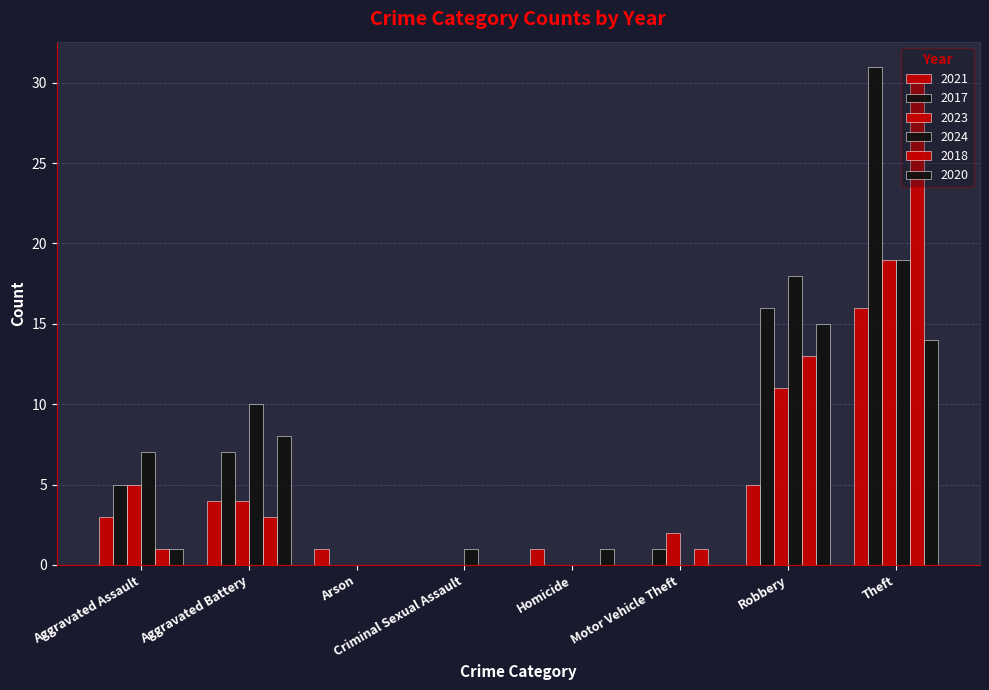

The value of 2021 at Aggravated Battery is 6. True or false?

False